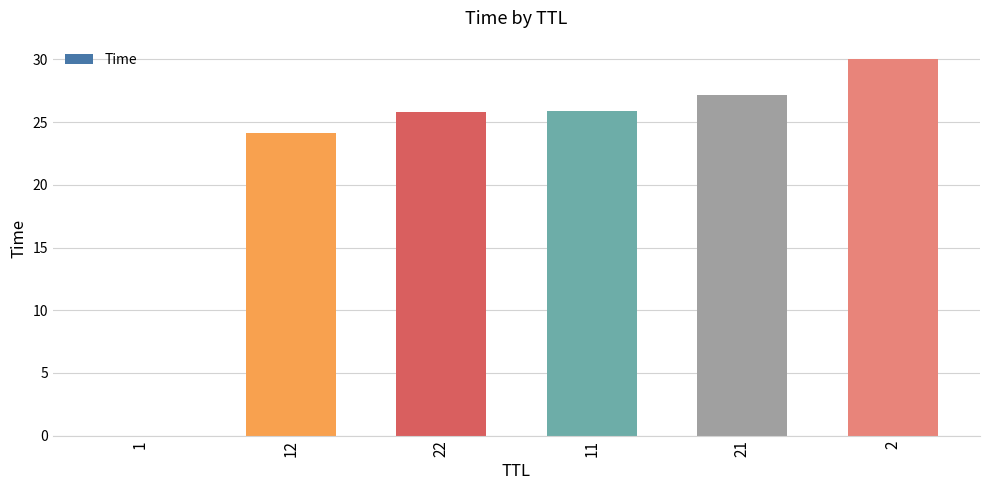

At which category does the chart reach its peak across all series?

2